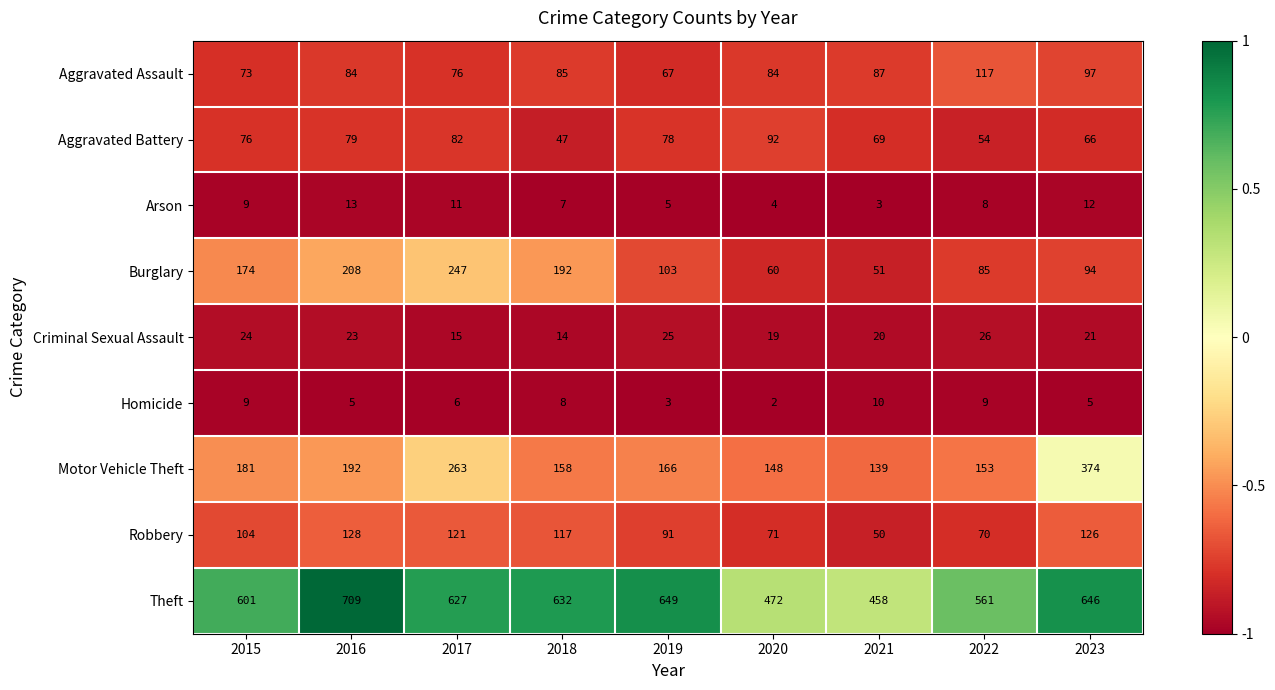

The Theft series shows 472 at 2020. True or false?

True